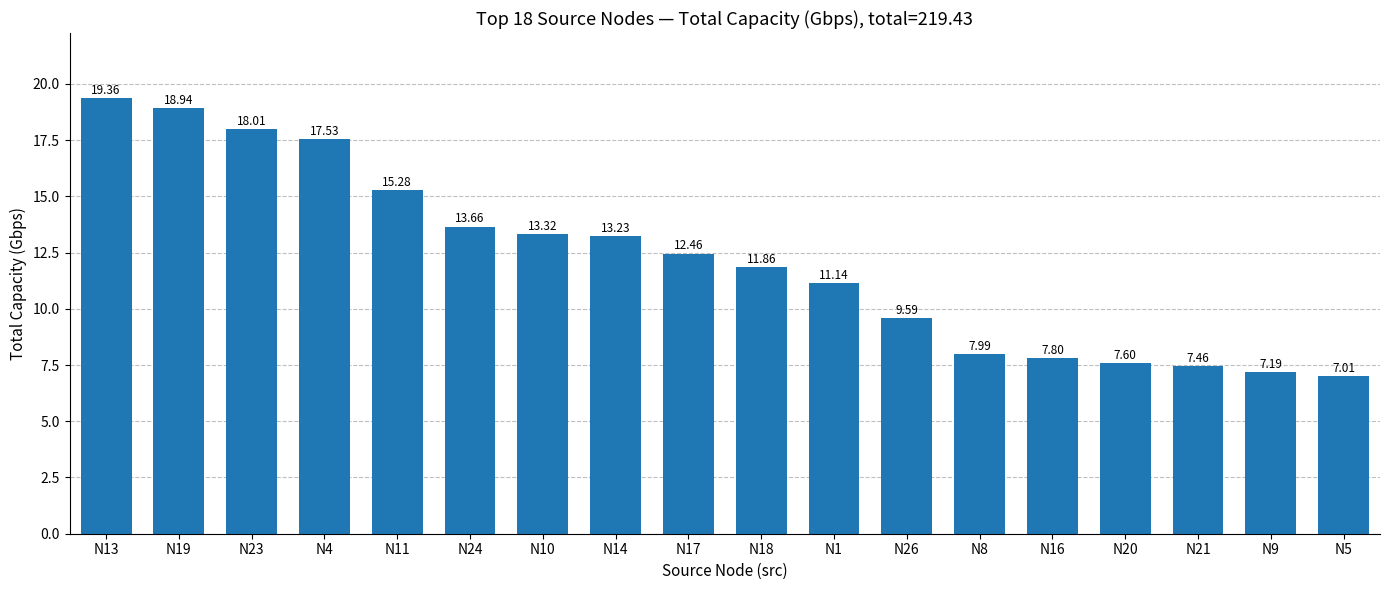

What is the label of the 16th bar from the right?

N23